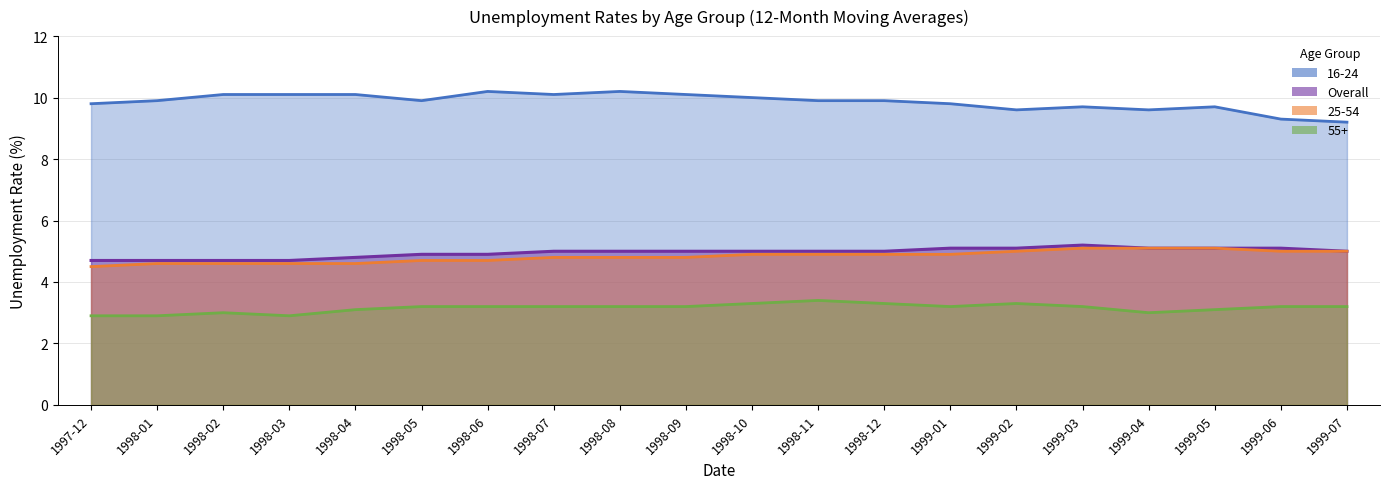

Reading left to right, list all the values displayed in this chart.

16-24: 1997-12=9.8	1998-01=9.9	1998-02=10.1	1998-03=10.1	1998-04=10.1	1998-05=9.9	1998-06=10.2	1998-07=10.1	1998-08=10.2	1998-09=10.1	1998-10=10.0	1998-11=9.9	1998-12=9.9	1999-01=9.8	1999-02=9.6	1999-03=9.7	1999-04=9.6	1999-05=9.7	1999-06=9.3	1999-07=9.2
25-54: 1997-12=4.5	1998-01=4.6	1998-02=4.6	1998-03=4.6	1998-04=4.6	1998-05=4.7	1998-06=4.7	1998-07=4.8	1998-08=4.8	1998-09=4.8	1998-10=4.9	1998-11=4.9	1998-12=4.9	1999-01=4.9	1999-02=5.0	1999-03=5.1	1999-04=5.1	1999-05=5.1	1999-06=5.0	1999-07=5.0
55+: 1997-12=2.9	1998-01=2.9	1998-02=3.0	1998-03=2.9	1998-04=3.1	1998-05=3.2	1998-06=3.2	1998-07=3.2	1998-08=3.2	1998-09=3.2	1998-10=3.3	1998-11=3.4	1998-12=3.3	1999-01=3.2	1999-02=3.3	1999-03=3.2	1999-04=3.0	1999-05=3.1	1999-06=3.2	1999-07=3.2
Overall: 1997-12=4.7	1998-01=4.7	1998-02=4.7	1998-03=4.7	1998-04=4.8	1998-05=4.9	1998-06=4.9	1998-07=5.0	1998-08=5.0	1998-09=5.0	1998-10=5.0	1998-11=5.0	1998-12=5.0	1999-01=5.1	1999-02=5.1	1999-03=5.2	1999-04=5.1	1999-05=5.1	1999-06=5.1	1999-07=5.0